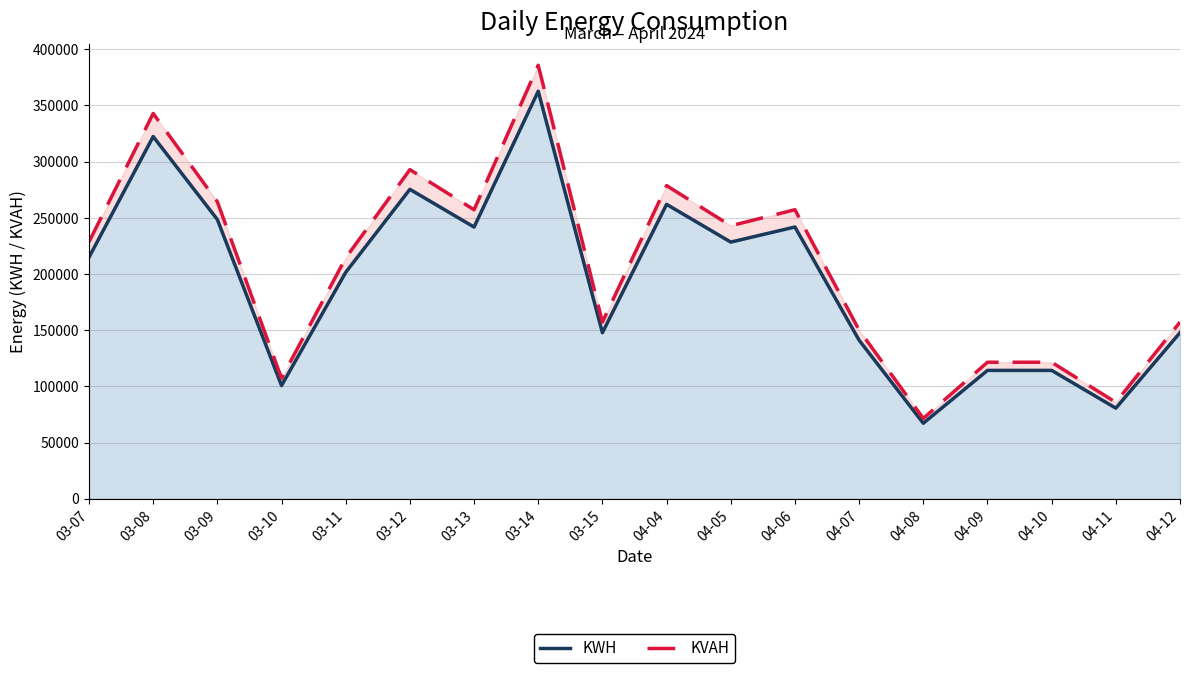

Is it true that KVAH equals 385661.1 at 03-14?

True